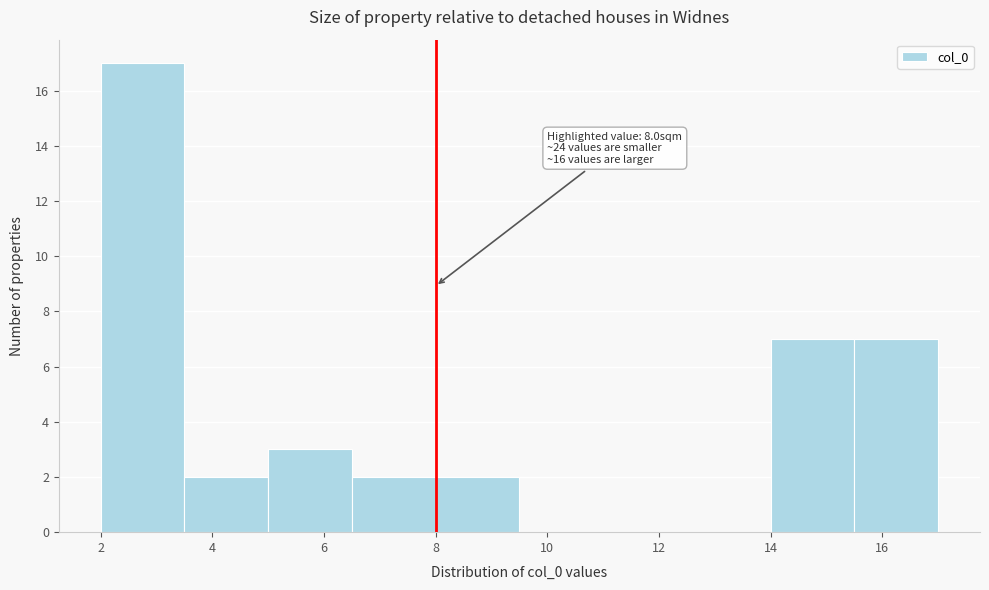

Over which range of the x-axis is the bar tallest?

2.0 to 3.5